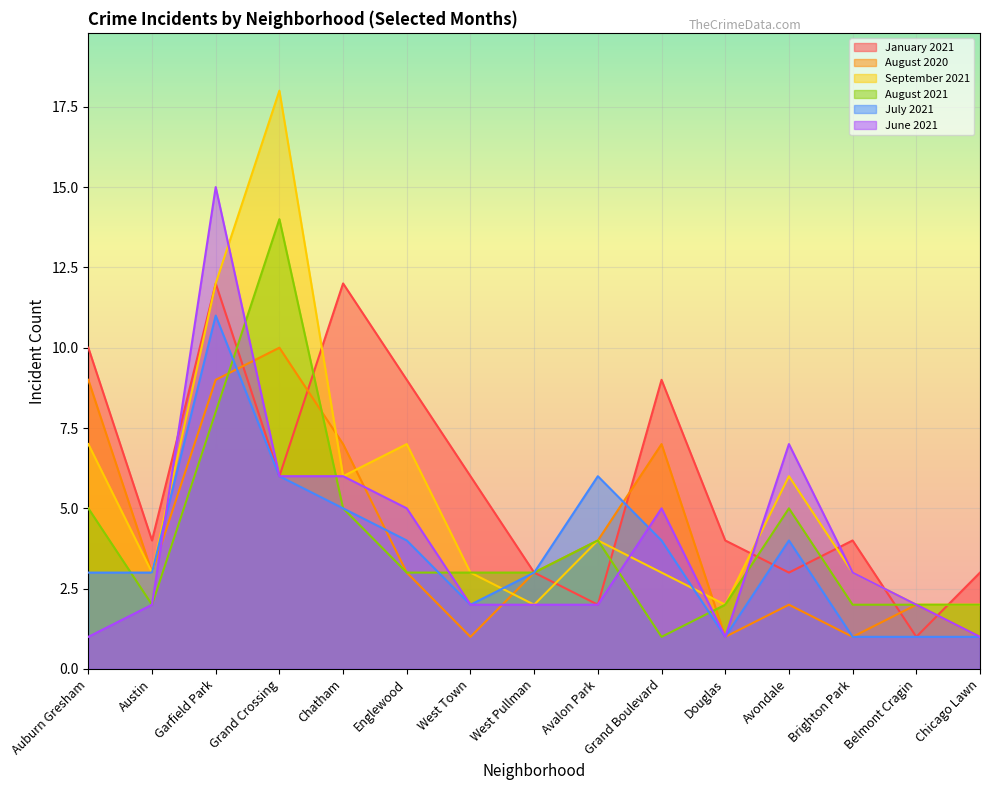

Where does the August 2021 series first go above 3?

Auburn Gresham